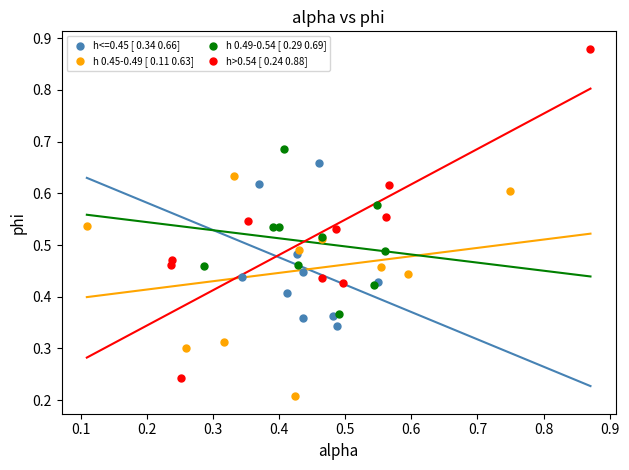

What are all the series names shown in the legend?

h<=0.45 [ 0.34 0.66], h 0.45-0.49 [ 0.11 0.63], h 0.49-0.54 [ 0.29 0.69], h>0.54 [ 0.24 0.88]